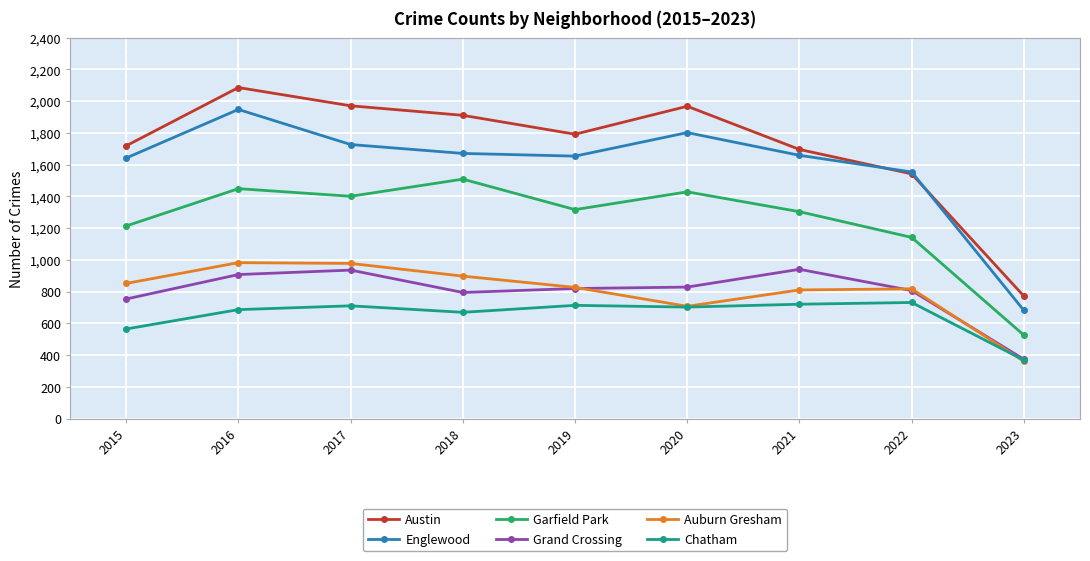

The value of Auburn Gresham at 2019 is 522. True or false?

False